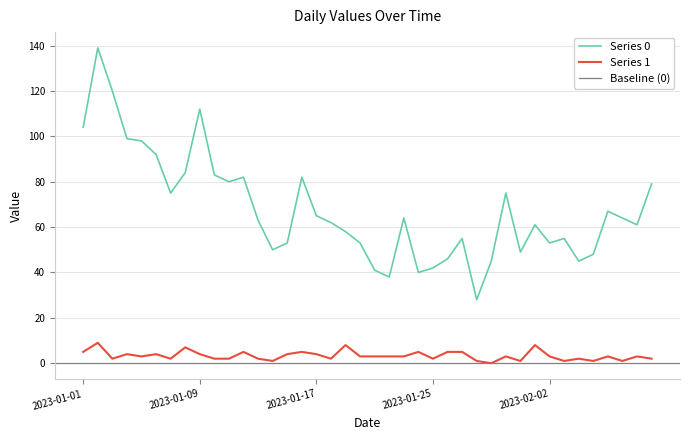

Reading right to left, what are all the values shown in this chart?

Series 0: 79	61	64	67	48	45	55	53	61	49	75	45	28	55	46	42	40	64	38	41	53	58	62	65	82	53	50	63	82	80	83	112	84	75	92	98	99	120	139	104
Series 1: 2	3	1	3	1	2	1	3	8	1	3	0	1	5	5	2	5	3	3	3	3	8	2	4	5	4	1	2	5	2	2	4	7	2	4	3	4	2	9	5